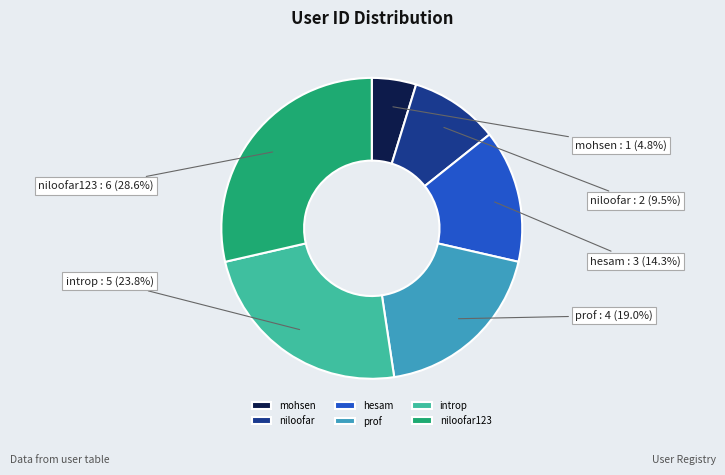

What percentage is the prof slice, to the nearest percent?

19%